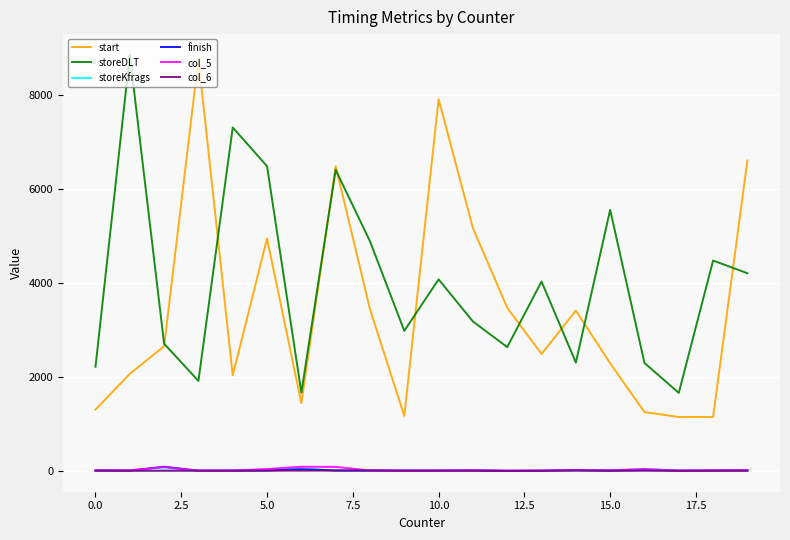

True or false: finish and storeDLT cross at least once.

False